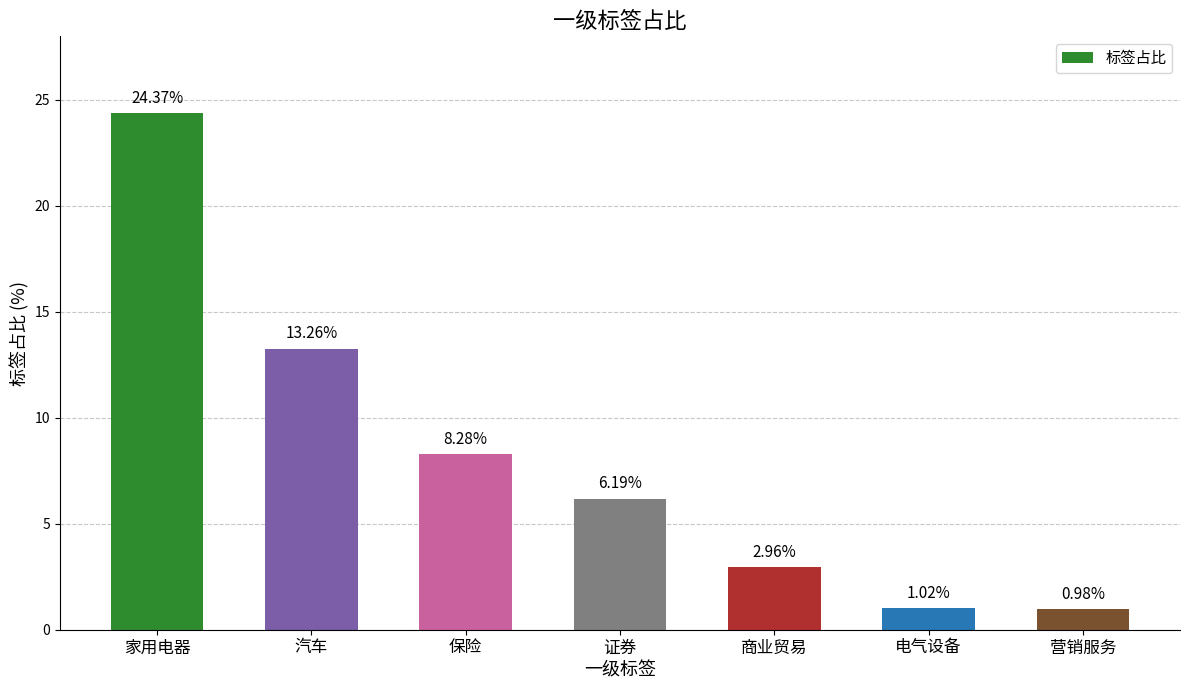

What is the difference between the values at 证券 and 电气设备?

5.2